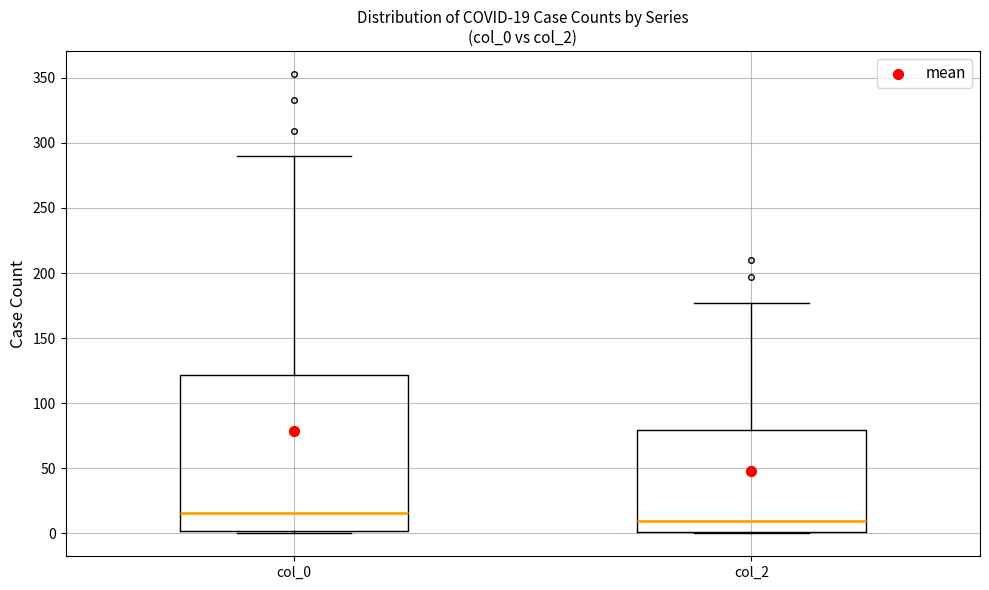

Which box has the lowest median line?

col_2